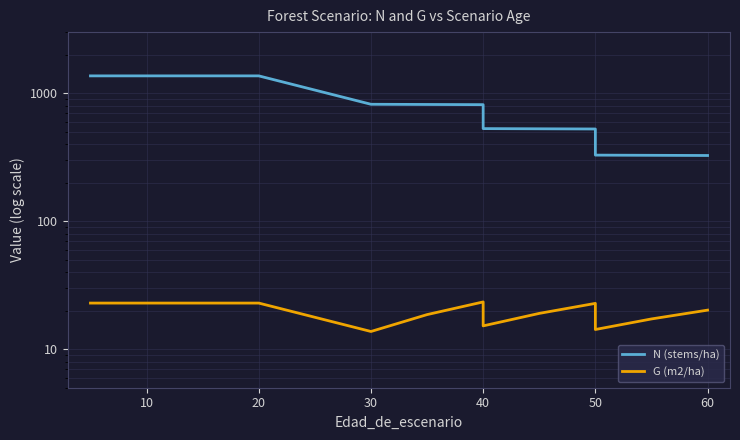

What is the difference between the maximum and minimum values in the G (m2/ha) series?

9.6